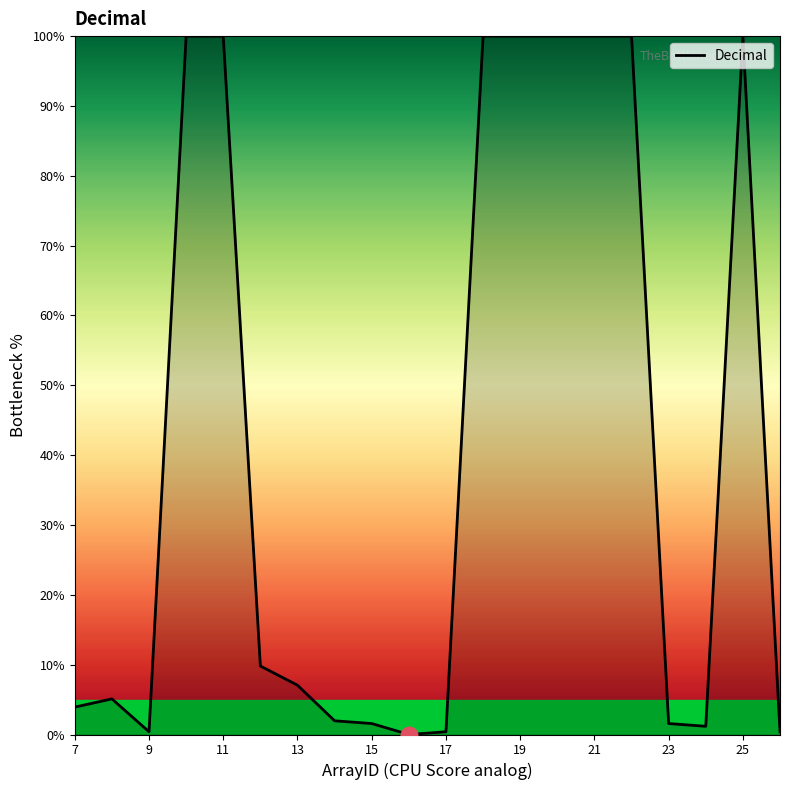

Count the number of categories in the chart.

20